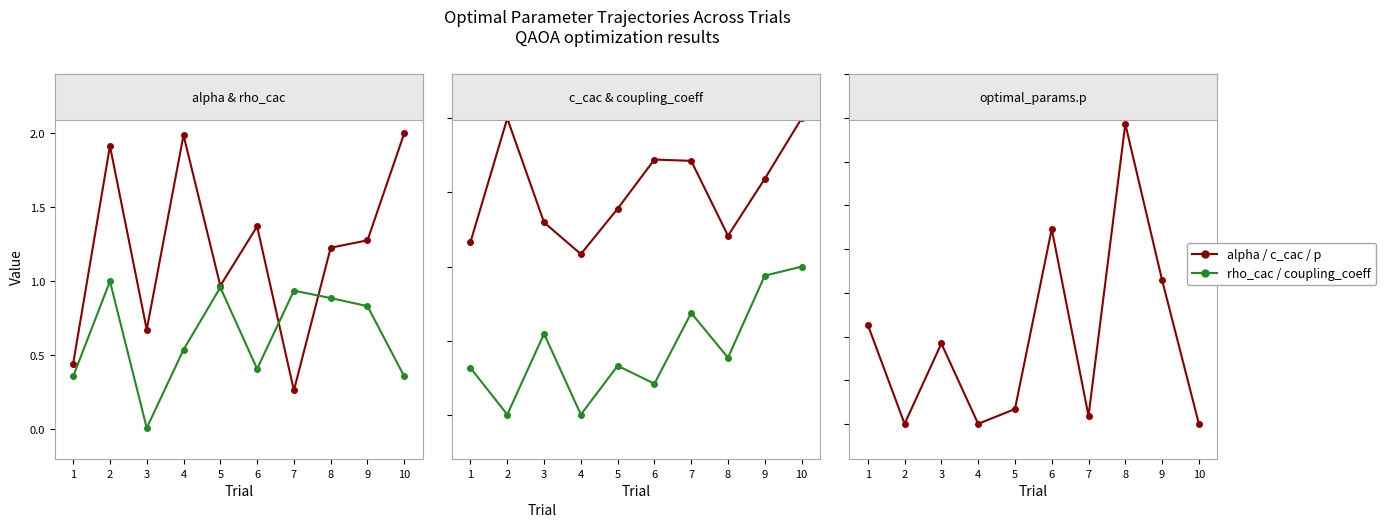

At which category does coupling_coeff reach its first local valley?

2